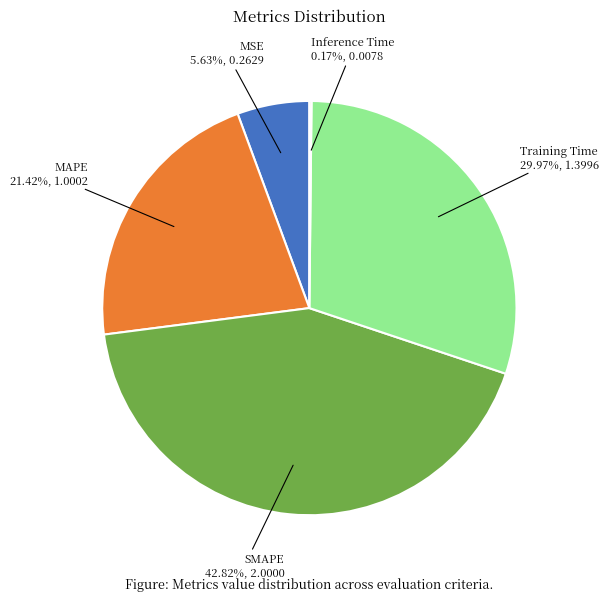

Does any single category account for the majority?

No